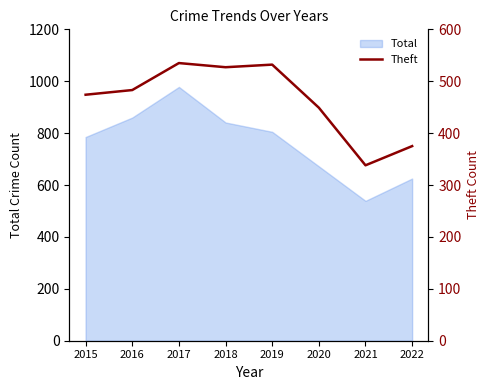

Which has a higher value, 2018 or 2020?

2018